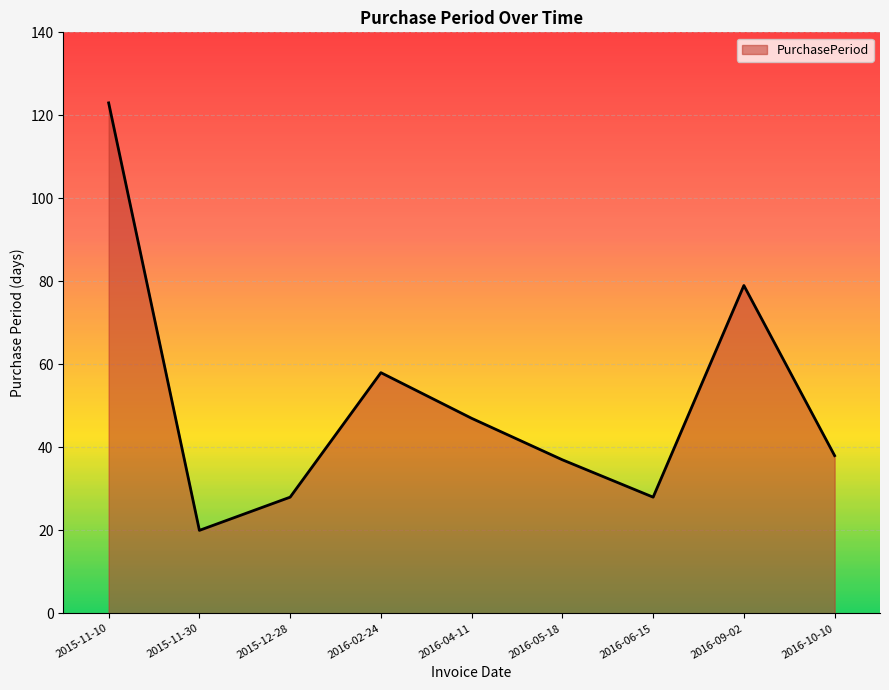

What is the difference between the maximum and minimum values?

103